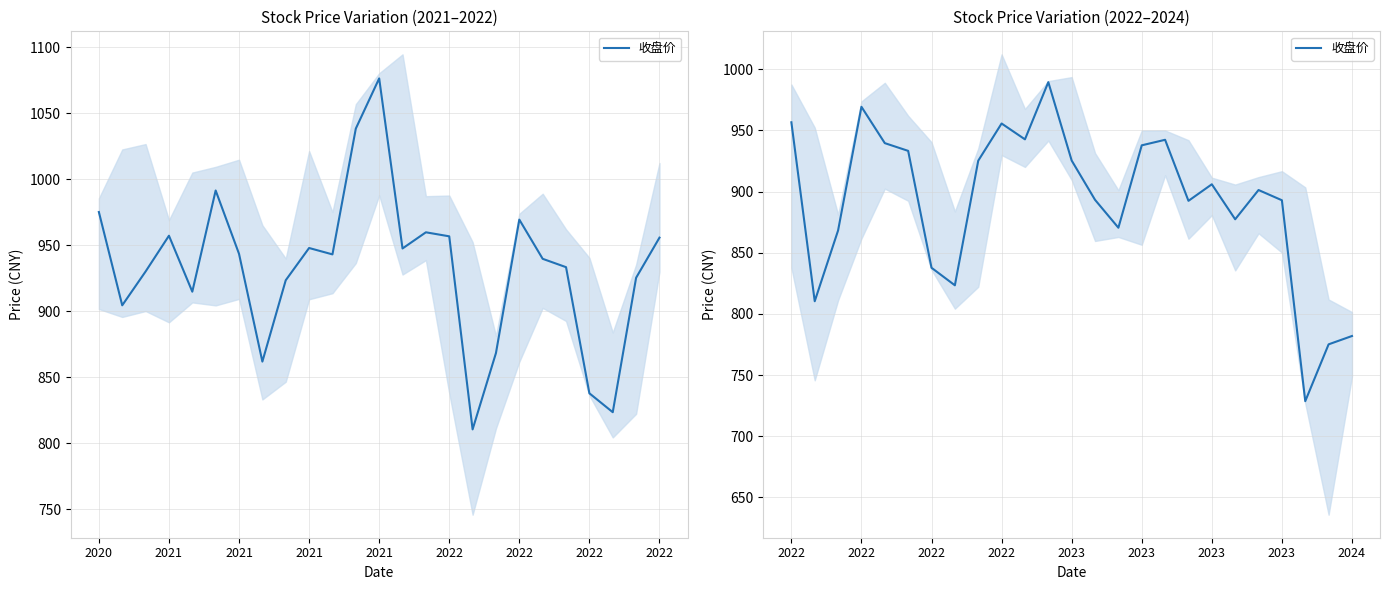

Where is the first local minimum?

2021